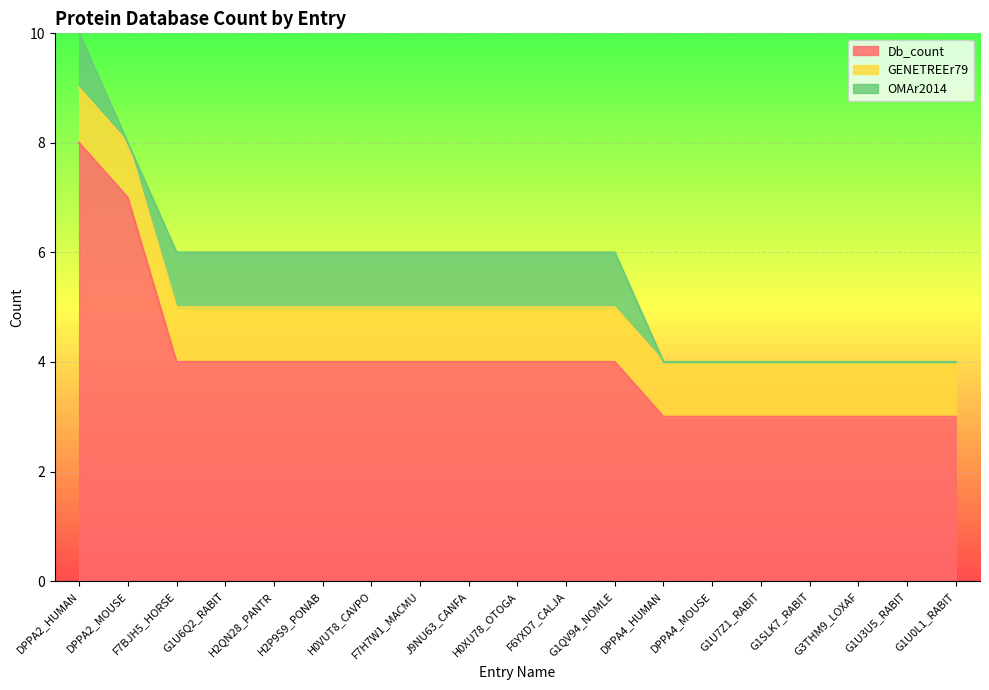

Between G1SLK7_RABIT and DPPA4_MOUSE, which is larger?

G1SLK7_RABIT